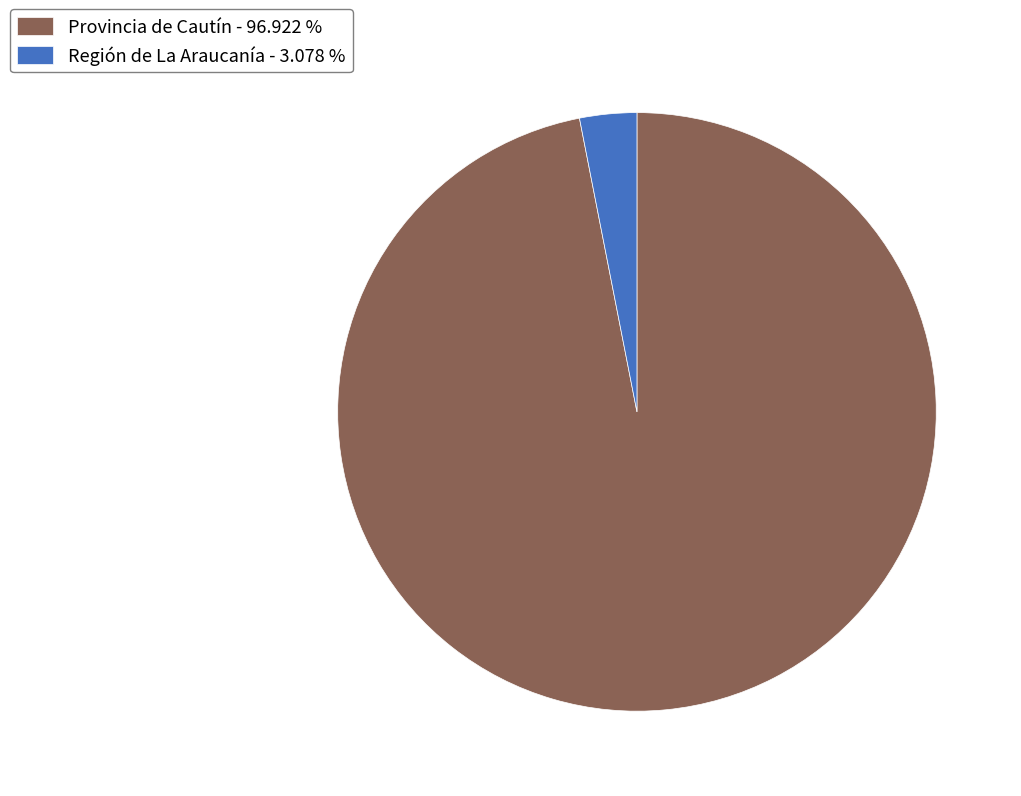

Which has a higher value, Región de La Araucanía - 3.078 % or Provincia de Cautín - 96.922 %?

Provincia de Cautín - 96.922 %